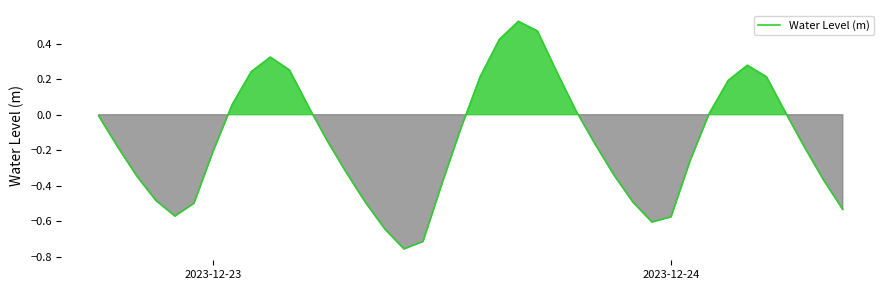

What is the difference between the maximum and minimum values?

1.3